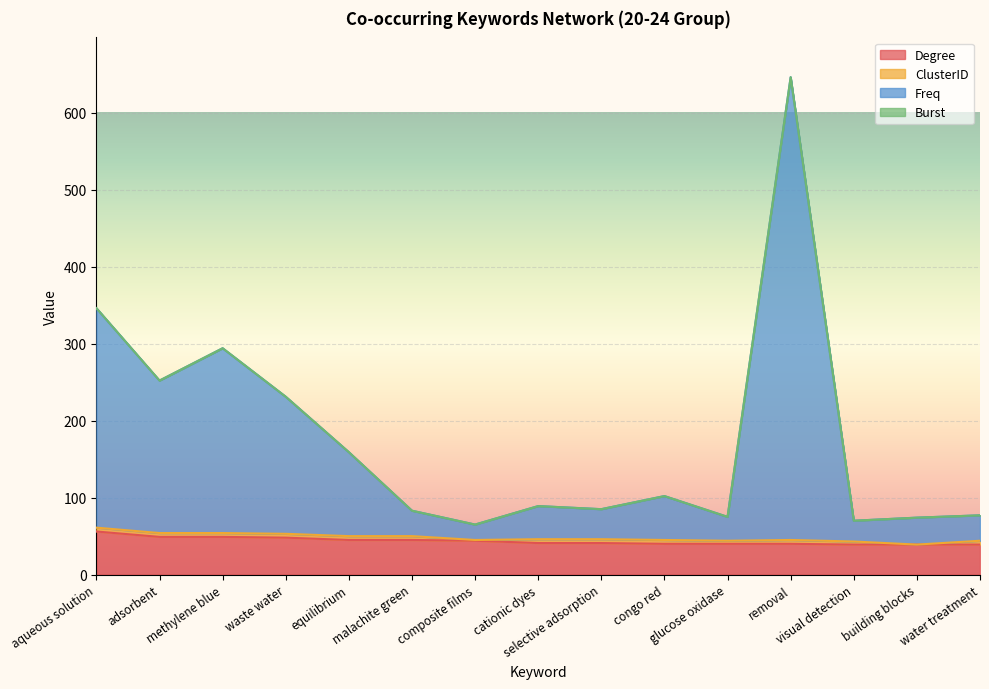

Count the number of categories in the chart.

15